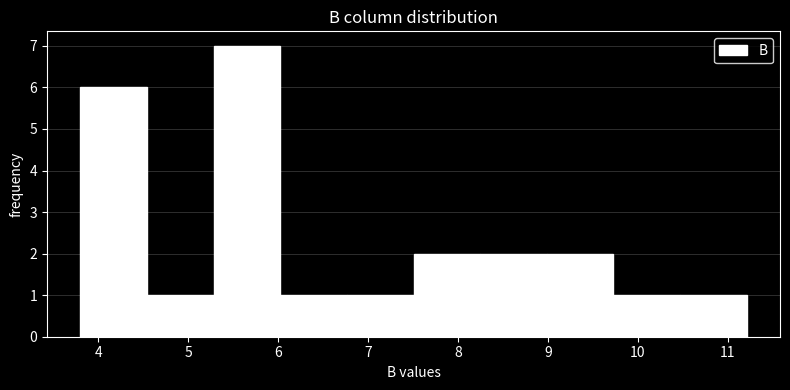

Which range on the x-axis has the tallest bar?

5.3 to 6.0